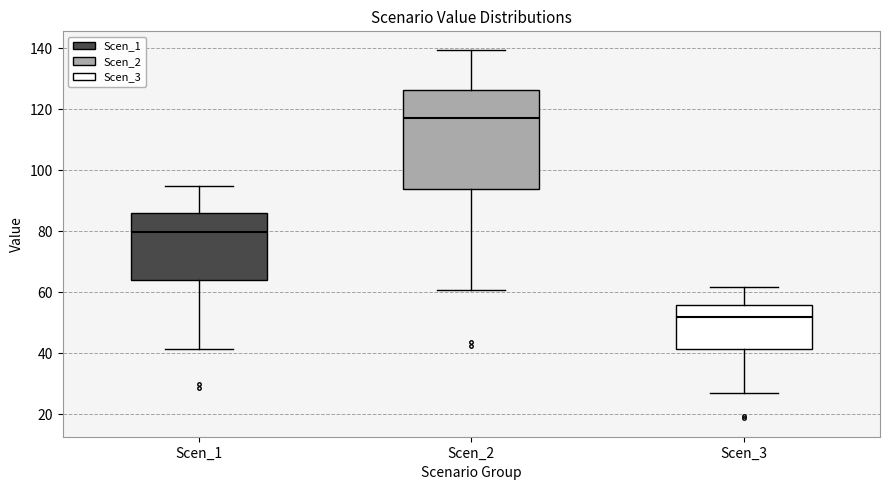

Reading left to right, transcribe this box plot: for each box, give where its median line is, the range the box spans, and where its two whiskers end, as read against the y-axis. The values are not printed on the chart, so give them approximately, as read against the axis.

Scen_1: median 80, box 64 to 86, whiskers 42 to 94
Scen_2: median 118, box 94 to 126, whiskers 60 to 140
Scen_3: median 52, box 42 to 56, whiskers 26 to 62